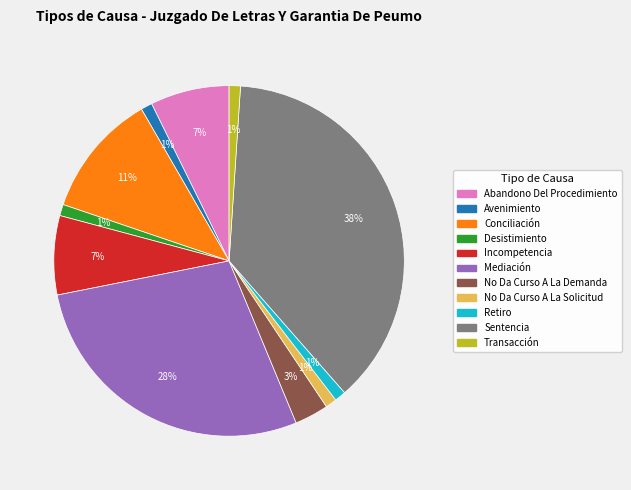

True or false: Mediación accounts for 15% of the total.

False